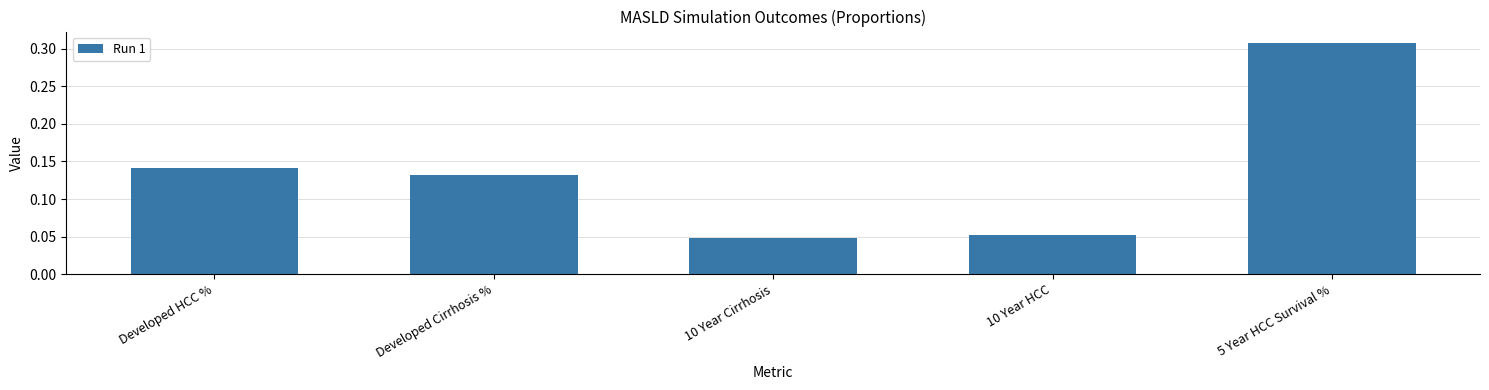

Rank the categories by value from lowest to highest.

10 Year Cirrhosis, 10 Year HCC, Developed Cirrhosis %, Developed HCC %, 5 Year HCC Survival %